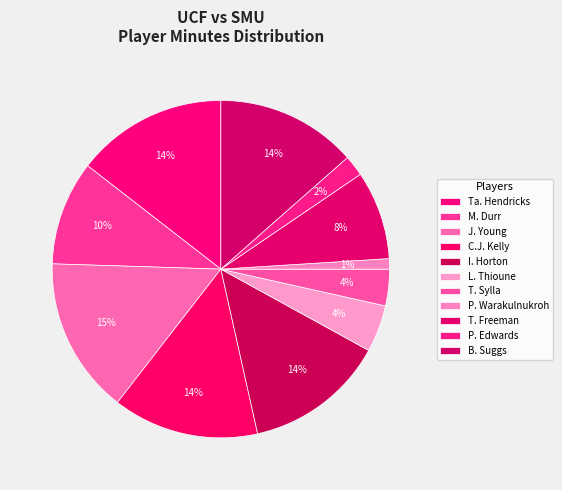

What percentage do P. Warakulnukroh and J. Young together represent?

16.0%